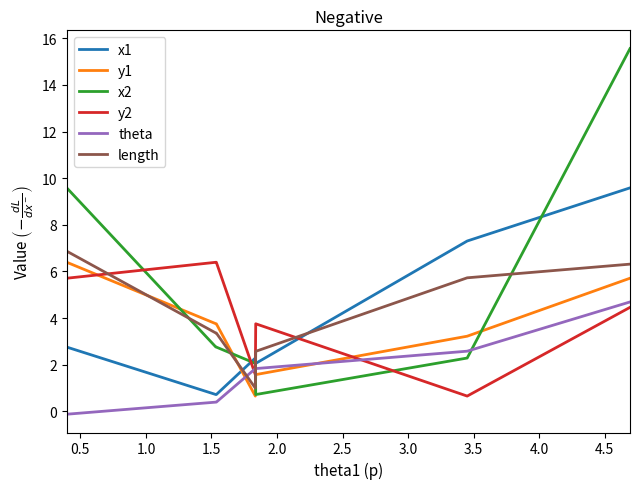

What is the difference between the maximum and minimum values in the theta series?

4.8